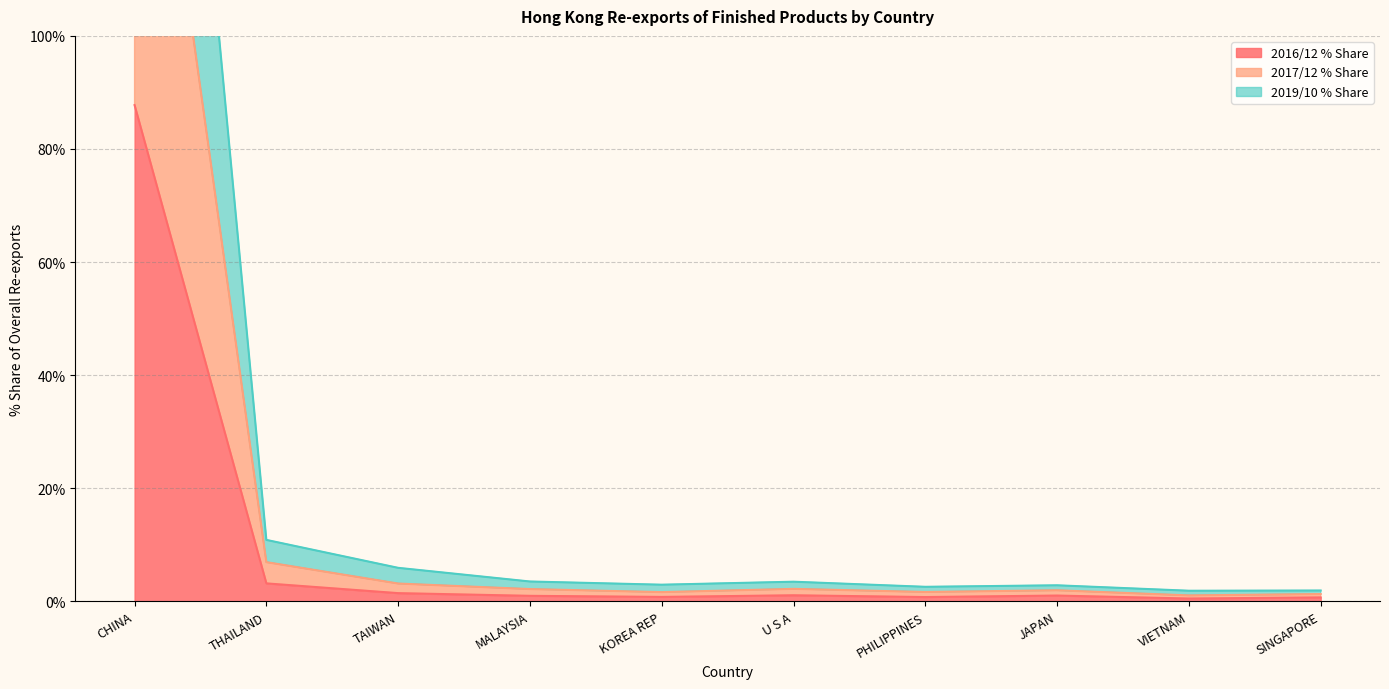

True or false: 2017/12 Value and 2016/12 % Share intersect in this chart.

False